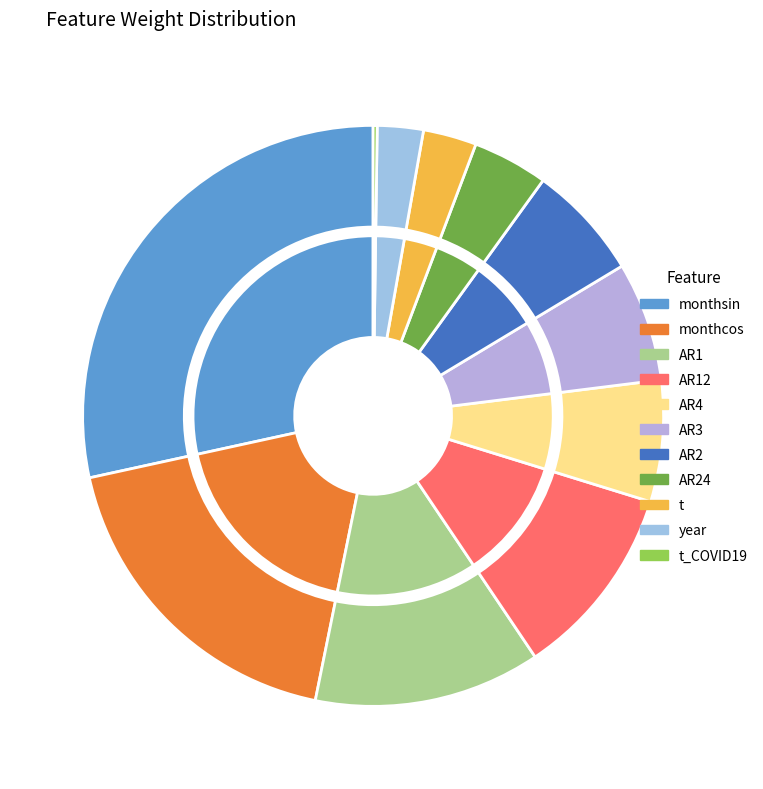

Rank the categories by value from lowest to highest.

t_COVID19, year, t, AR24, AR2, AR3, AR4, AR12, AR1, monthcos, monthsin